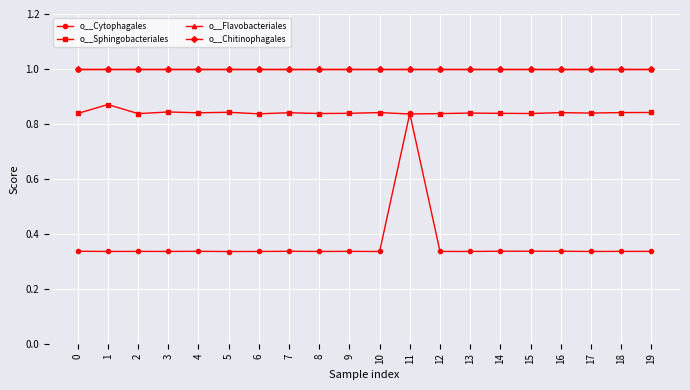

What is the maximum value for o__Flavobacteriales?

1.0